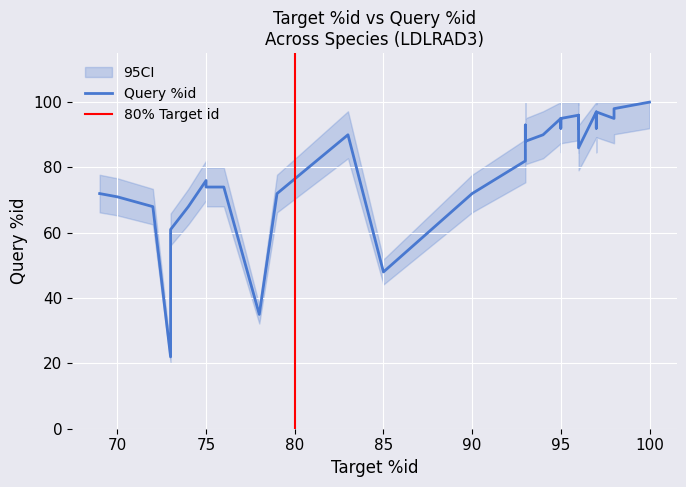

What is the maximum value shown in the chart?

100